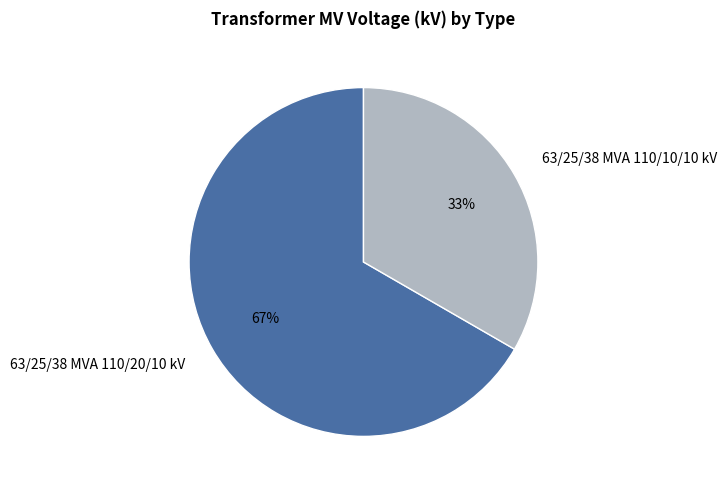

To the nearest percent, what percentage of the pie is 63/25/38 MVA 110/10/10 kV?

33%